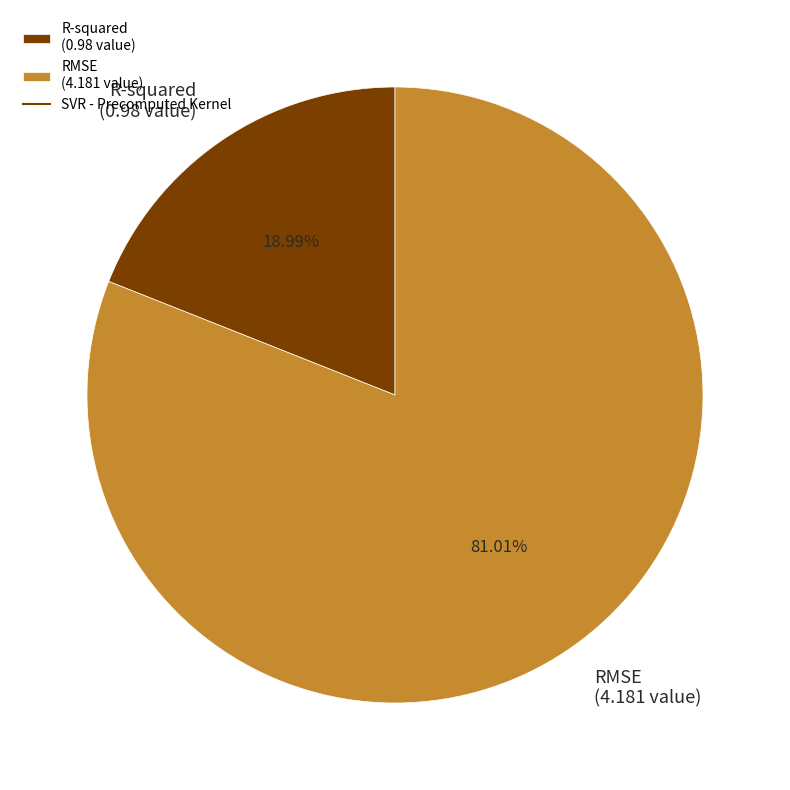

To the nearest percent, what is the combined percentage of R-squared and RMSE?

100%